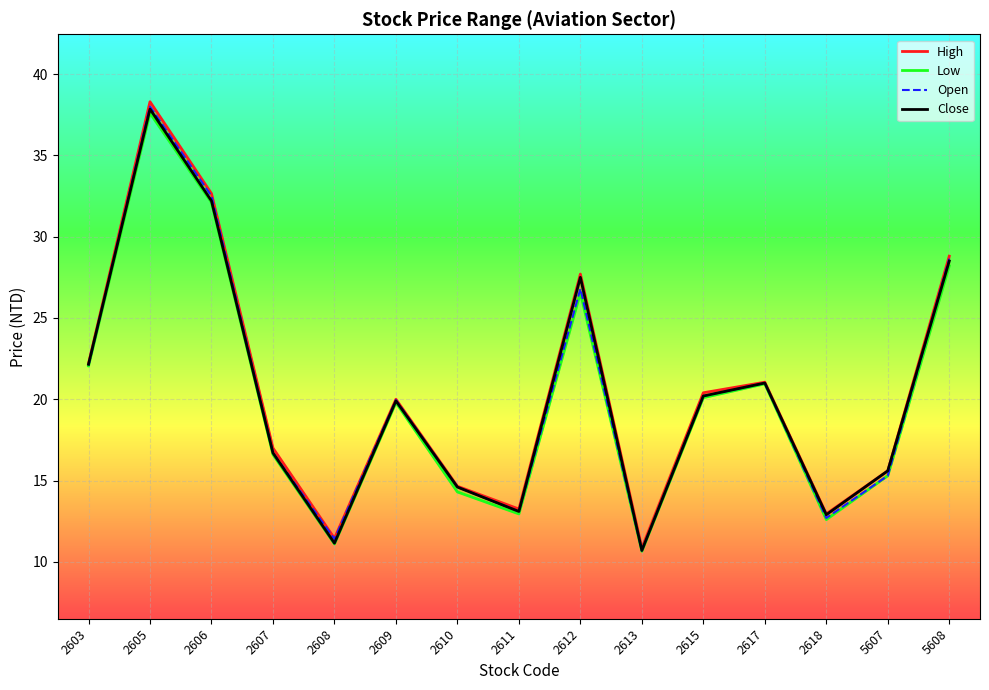

True or false: Low and Close intersect in this chart.

False